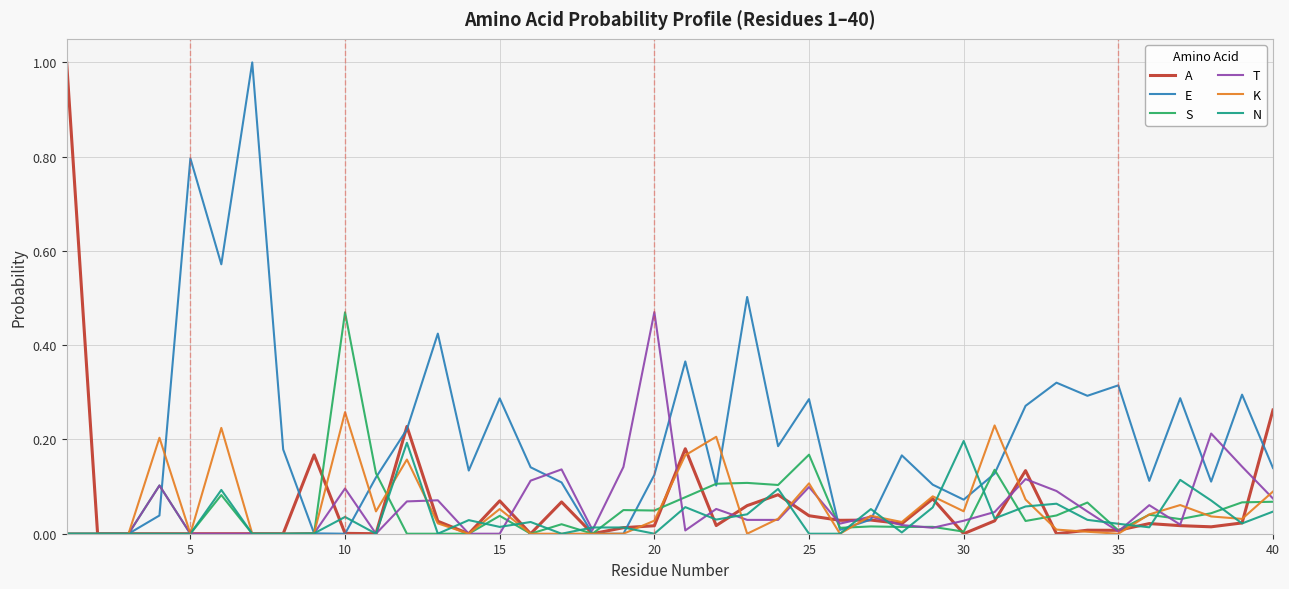

True or false: K has more than 1 points higher than both neighbors.

True